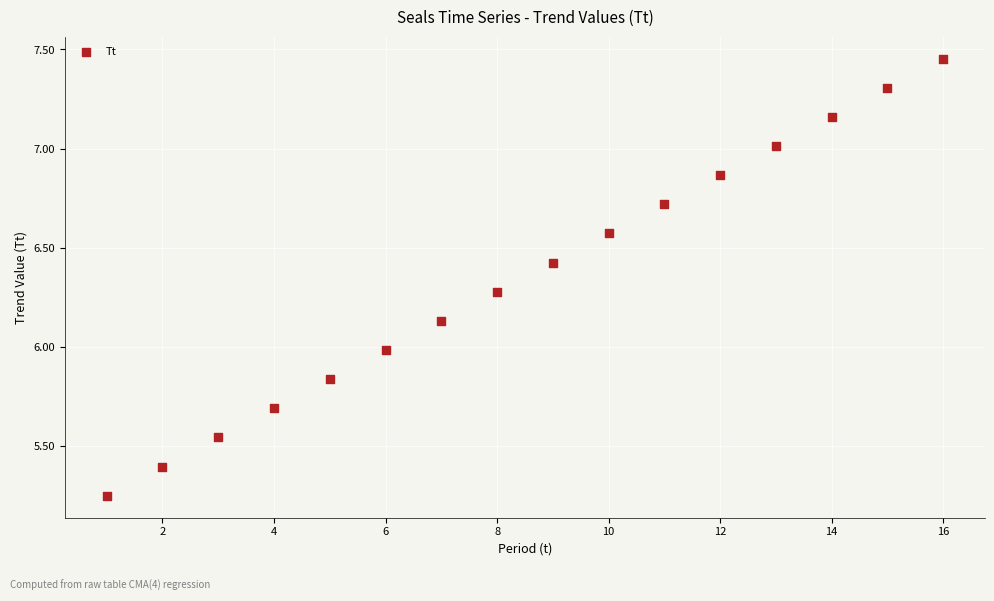

What is the range of Y values (max minus min)?

2.2